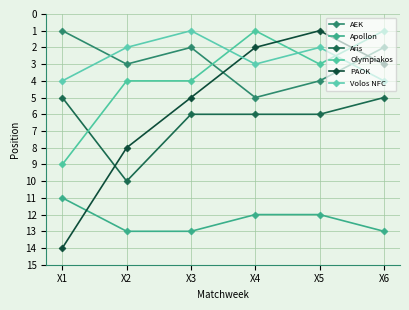

Where is Olympiakos nearest to the value 5?

X2